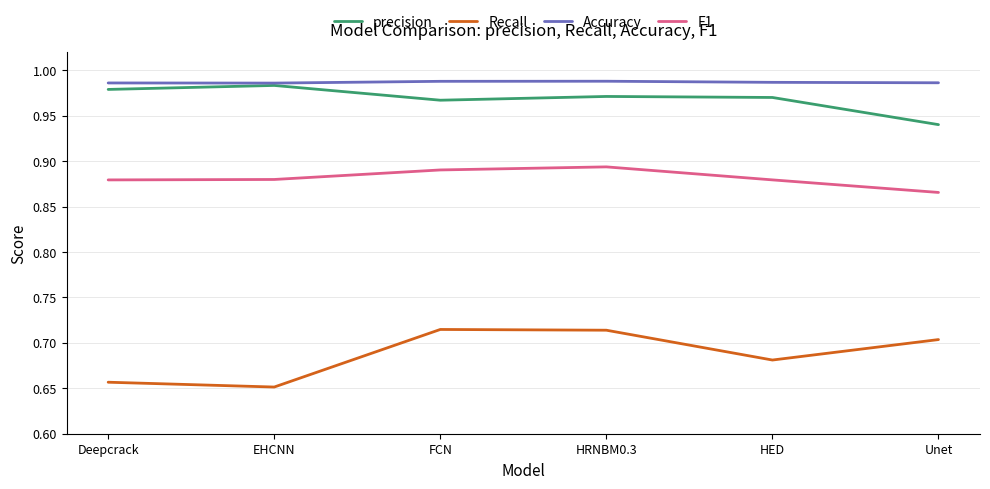

Which series has the largest total across all categories?

Accuracy